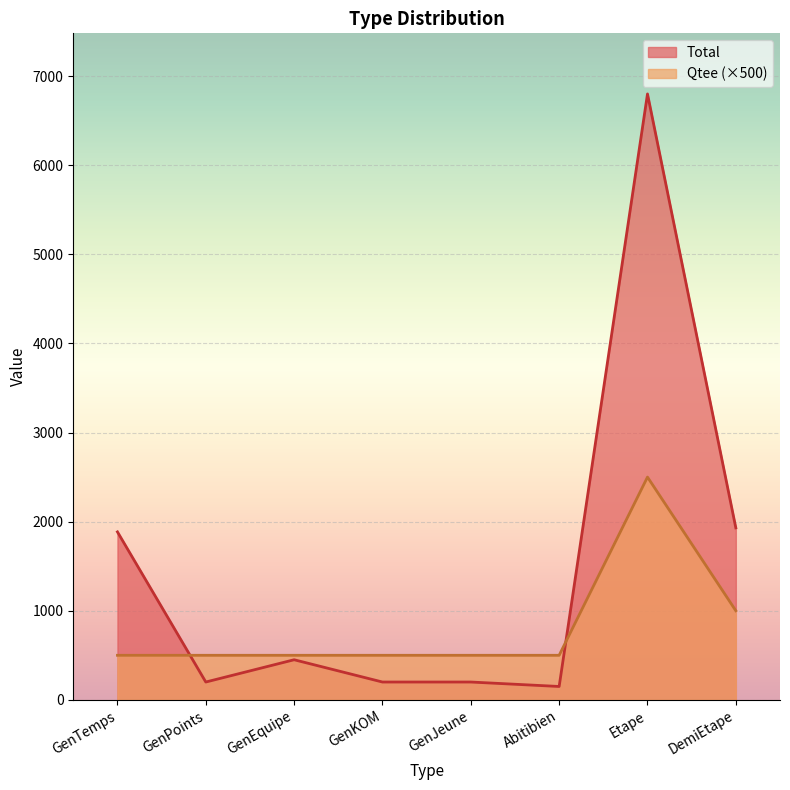

Rank the series at GenEquipe from lowest to highest value.

Total, Qtee